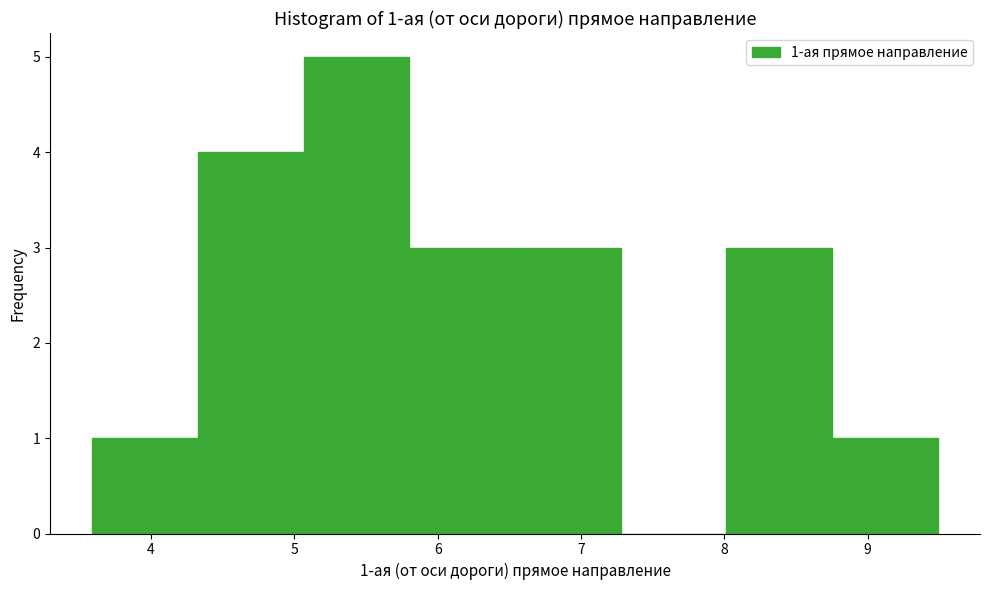

Which range on the x-axis has the tallest bar?

5.1 to 5.8